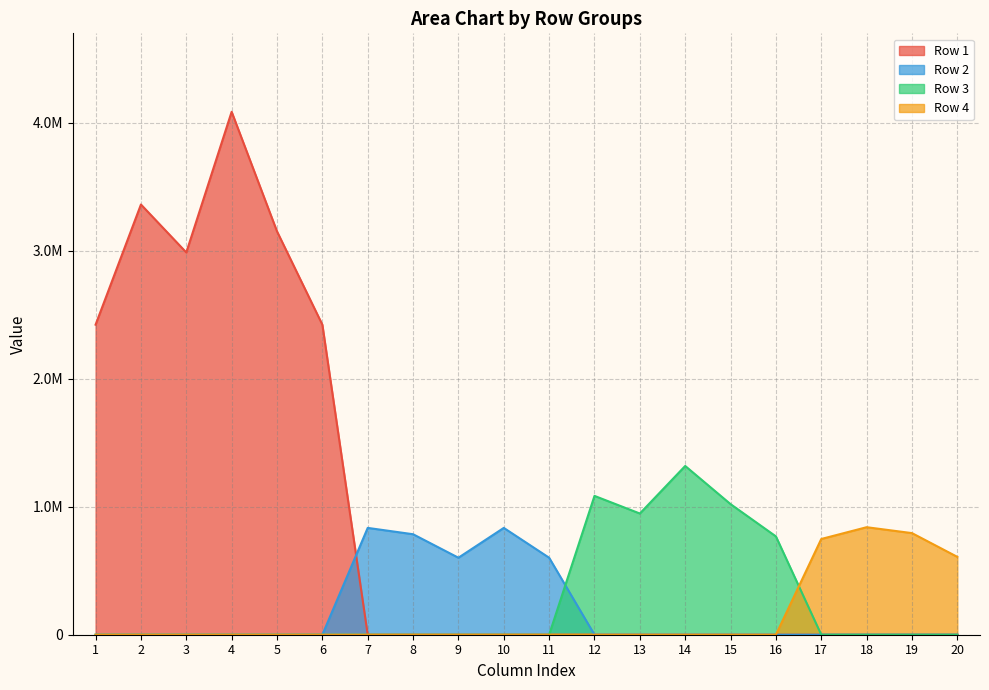

What is the average value of the Row 2 series?

182874.2